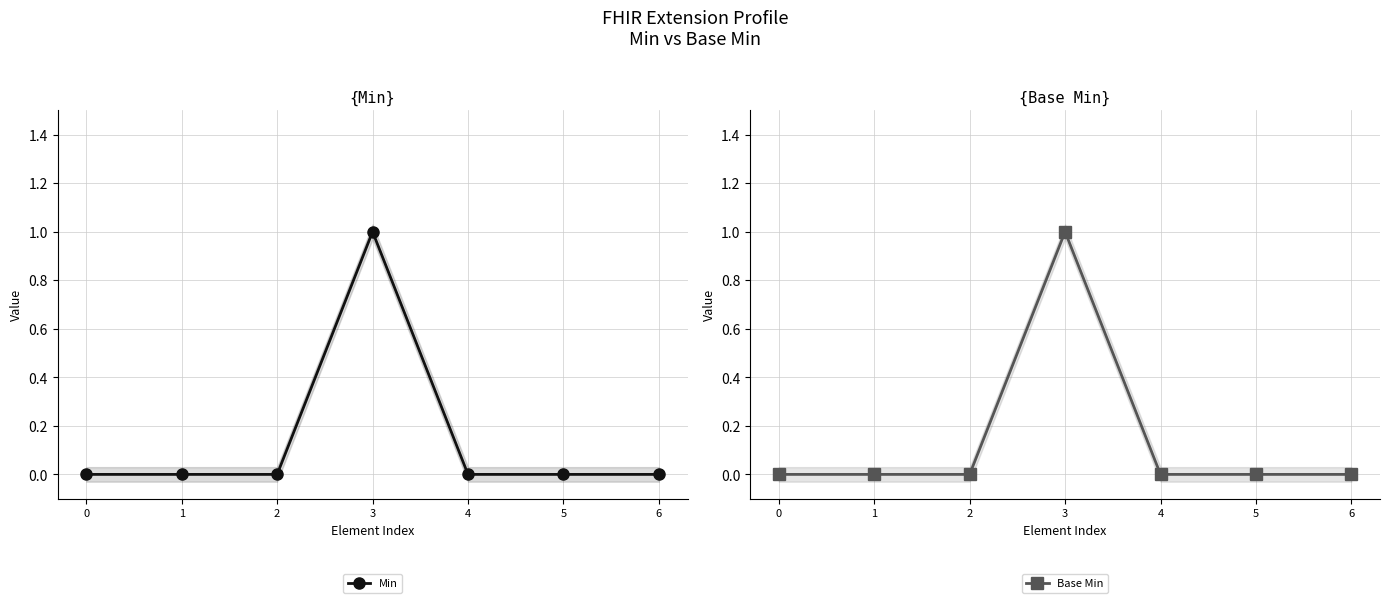

Rank the series by their maximum value, from highest to lowest.

Min, Base Min